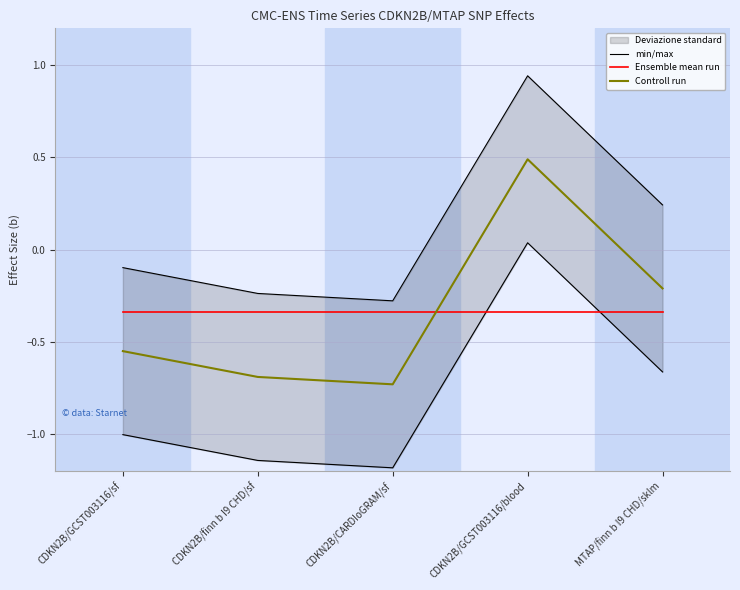

What is the sum of the Controll run values at CDKN2B/CARDIoGRAM/sf and CDKN2B/GCST003116/blood?

-0.2